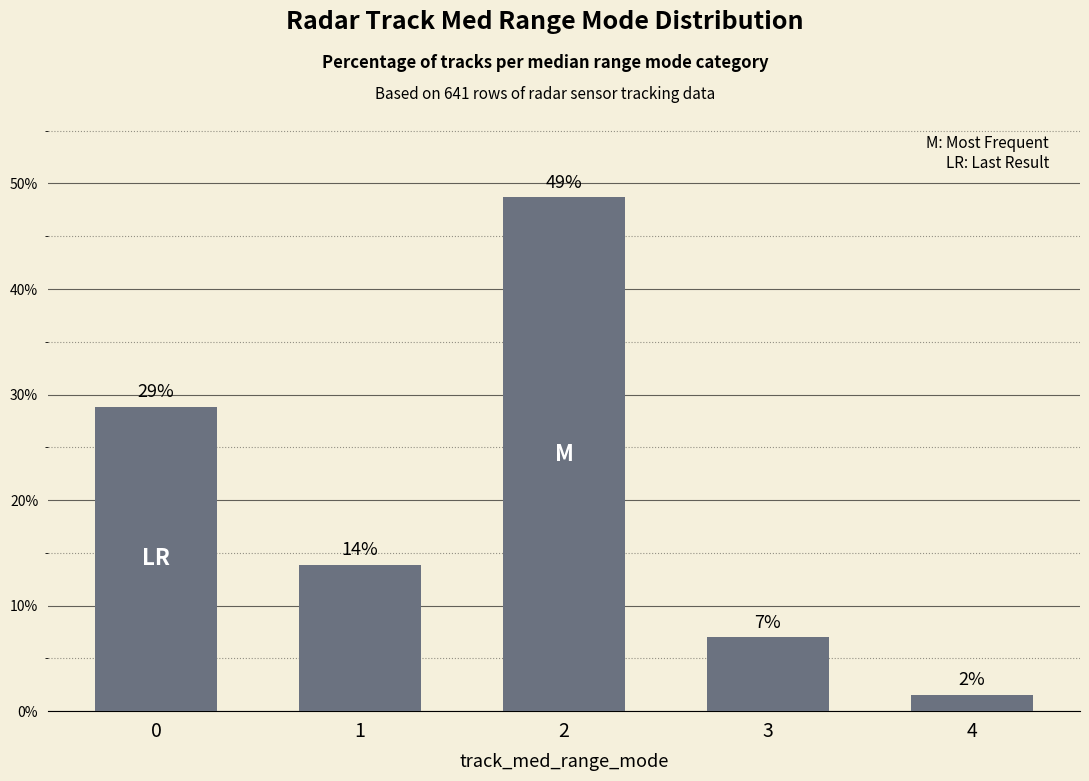

What is the greatest value displayed?

48.7